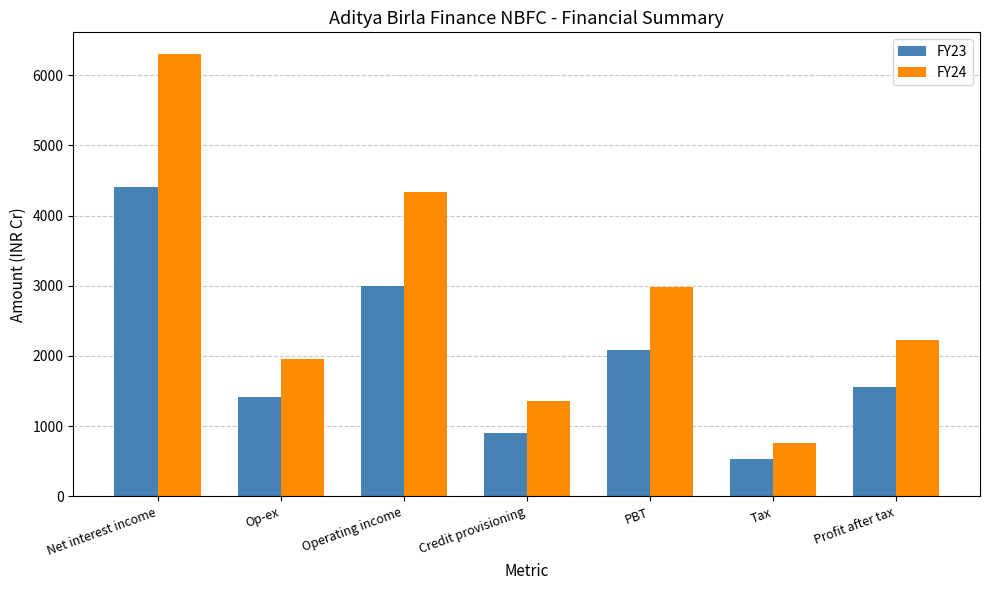

True or false: FY23 has a value of 2590 at Net interest income.

False